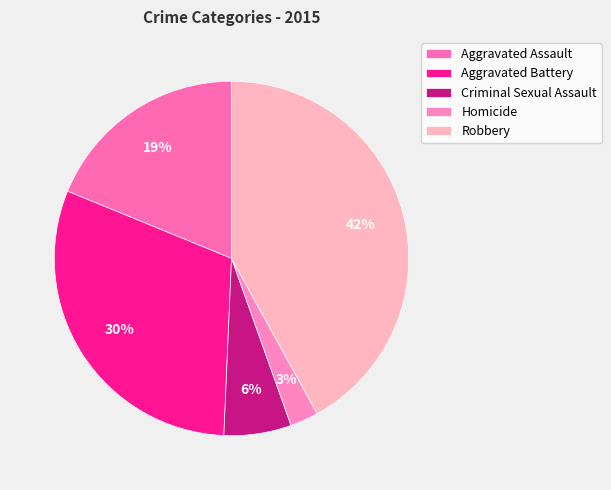

Is it true that Aggravated Assault is 19% of the pie?

True